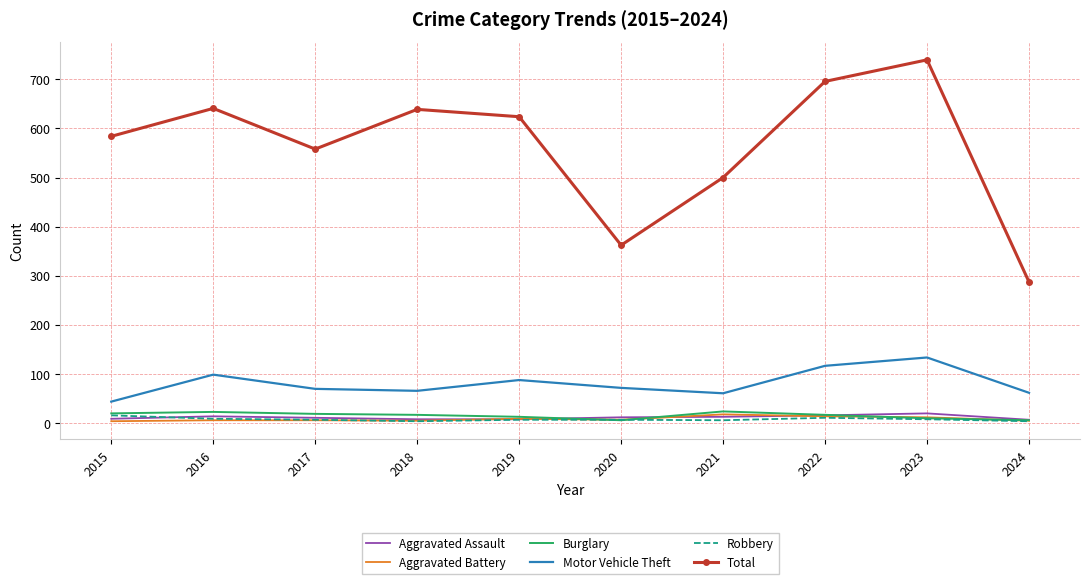

True or false: Motor Vehicle Theft has a value of 17 at 2017.

False